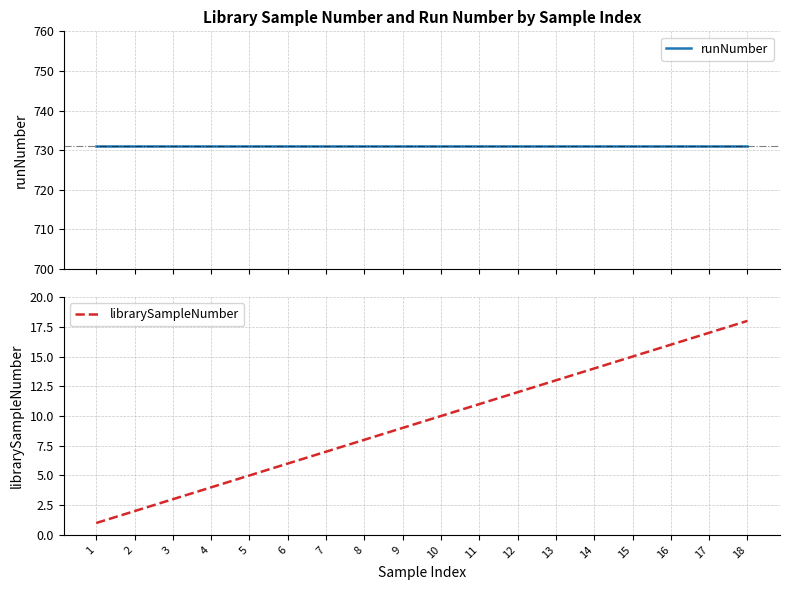

Rank the series by their maximum value, from highest to lowest.

runNumber, librarySampleNumber